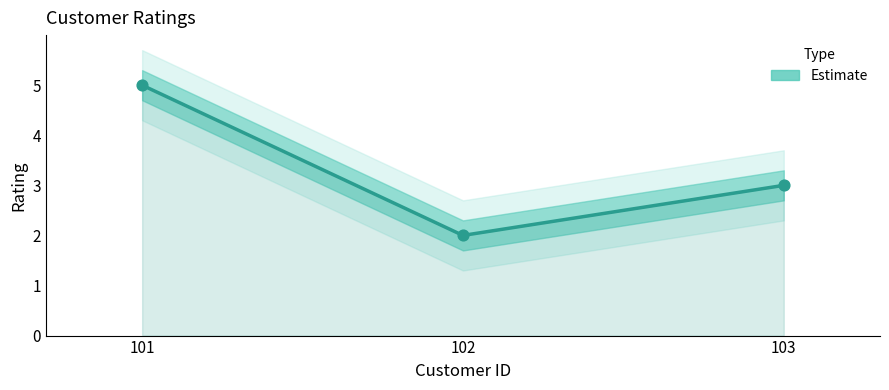

What is the change in value from 102 to 103?

+1